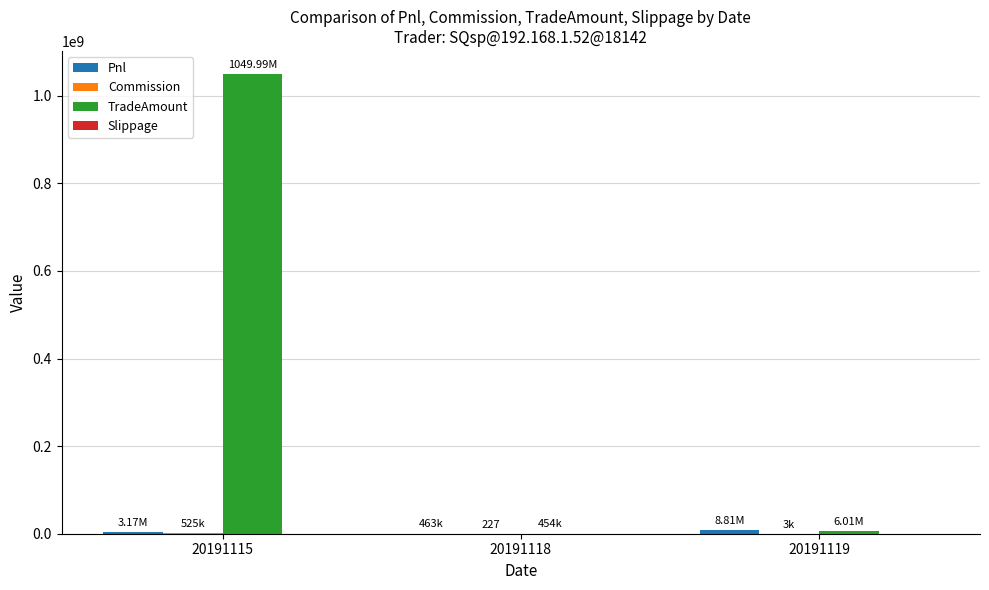

Which series has the largest total across all categories?

TradeAmount